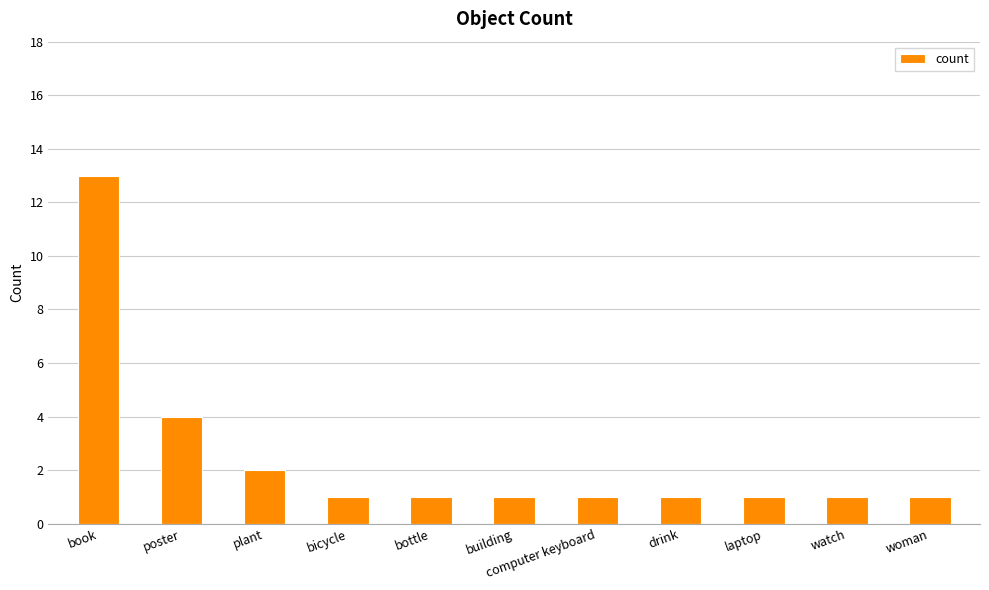

The chart shows a value of 1 at woman. True or false?

True